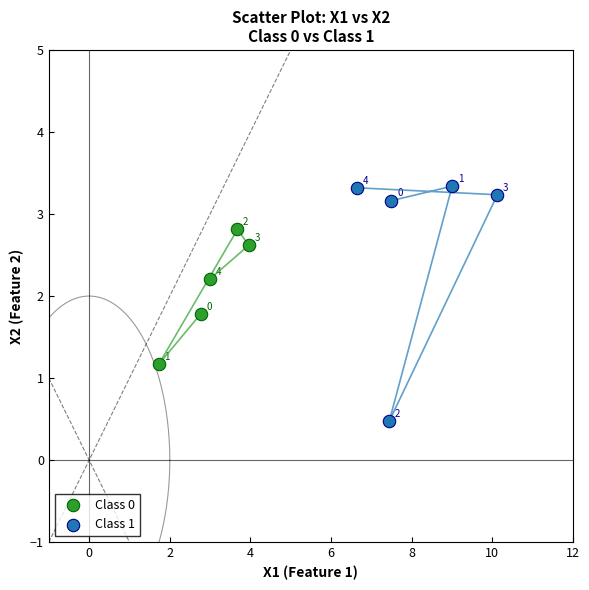

Which series contains the highest Y value?

Class 1